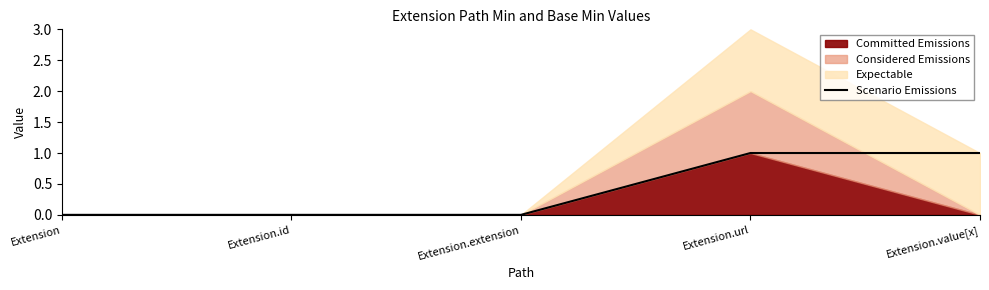

The Scenario Emissions series shows 0 at Extension.extension. True or false?

True